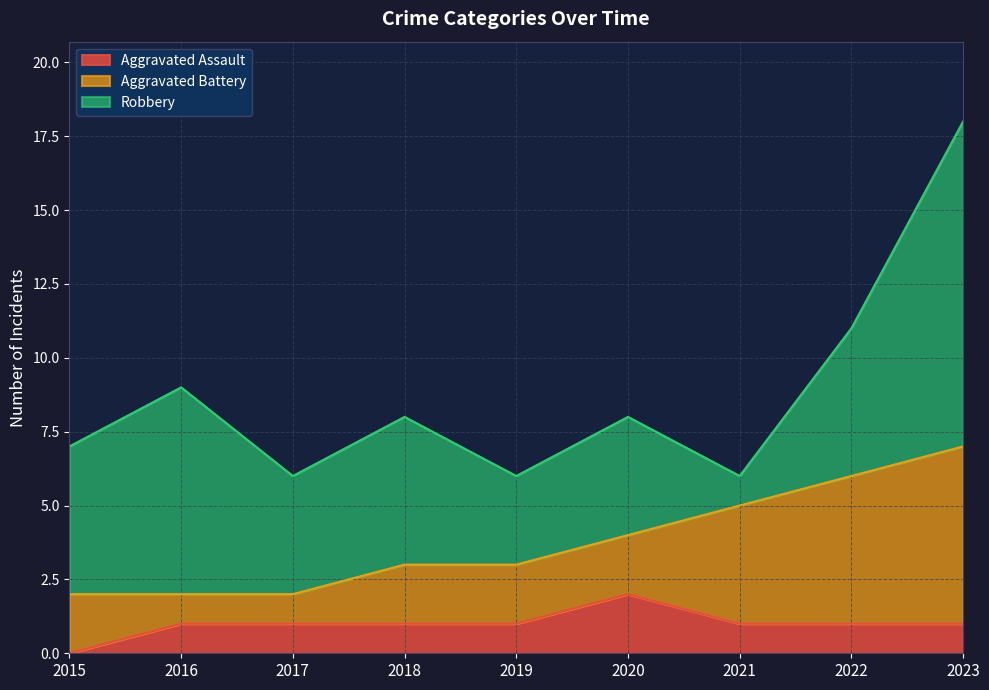

Where is the first local maximum for Robbery?

2016